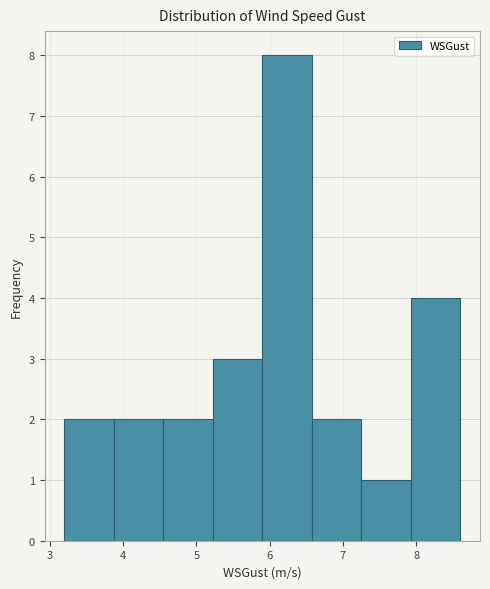

Reading left to right, transcribe this chart: for each bar, give the range it covers on the x-axis and its height. Neither the bar edges nor the heights are printed on the chart, so give them approximately, as read against the axes.

3.2 to 3.9: 2
3.9 to 4.6: 2
4.6 to 5.2: 2
5.2 to 5.9: 3
5.9 to 6.6: 8
6.6 to 7.3: 2
7.3 to 7.9: 1
7.9 to 8.6: 4